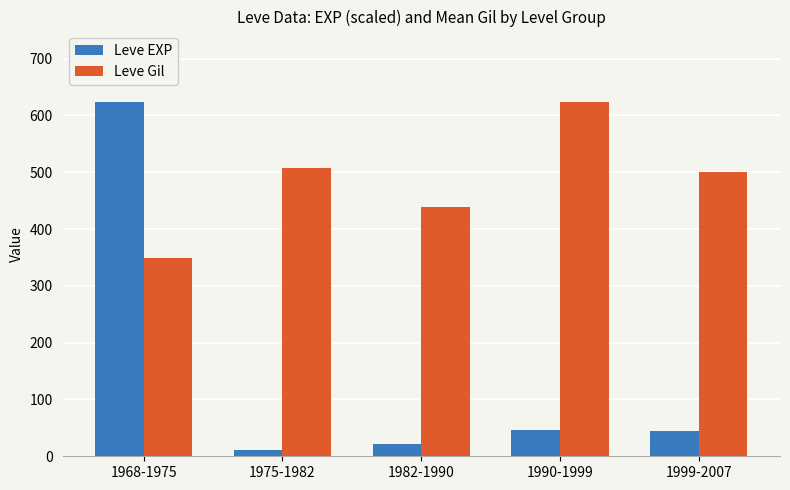

What is the difference between the highest and lowest values at 1990-1999?

577